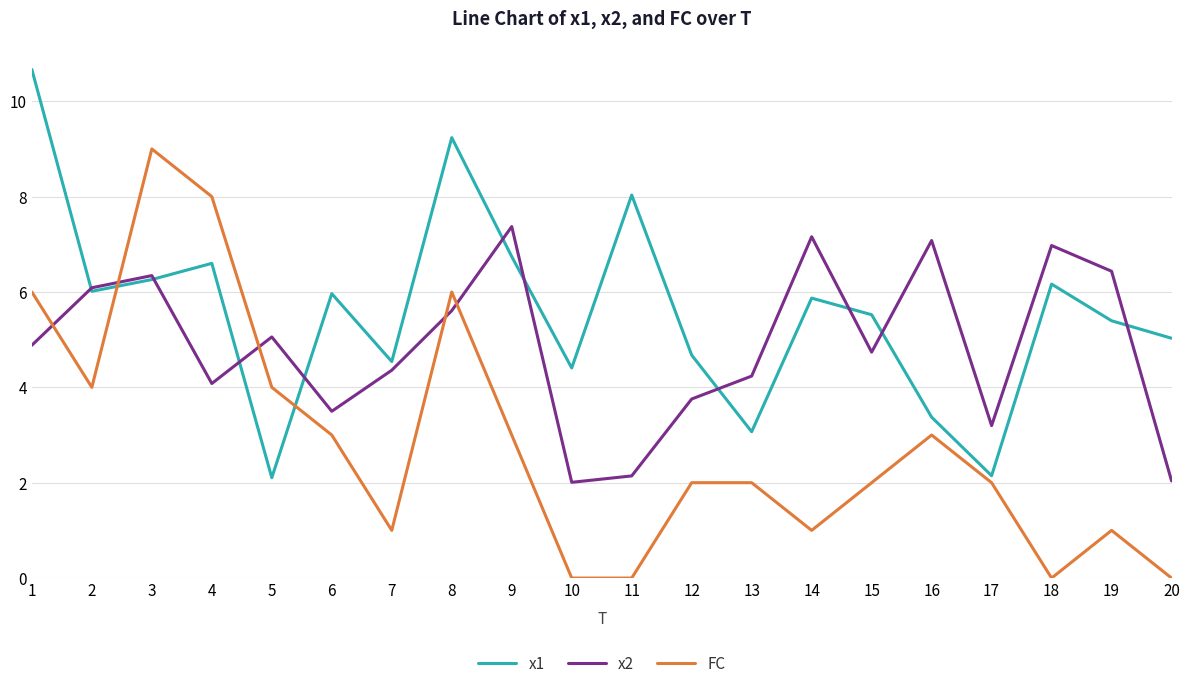

How many FC values are between 1 and 4?

12